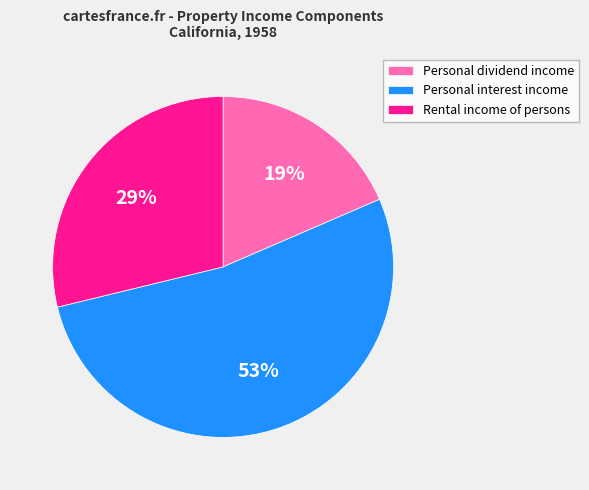

To the nearest percent, what portion does Personal dividend income represent?

19%